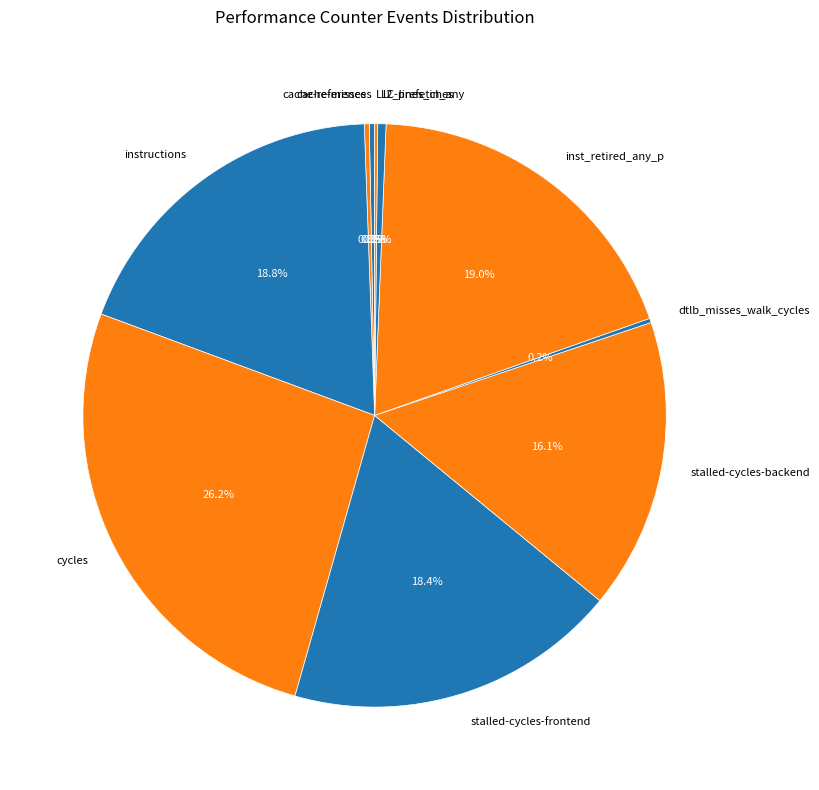

To the nearest percent, what is the combined percentage of cycles and instructions?

45%